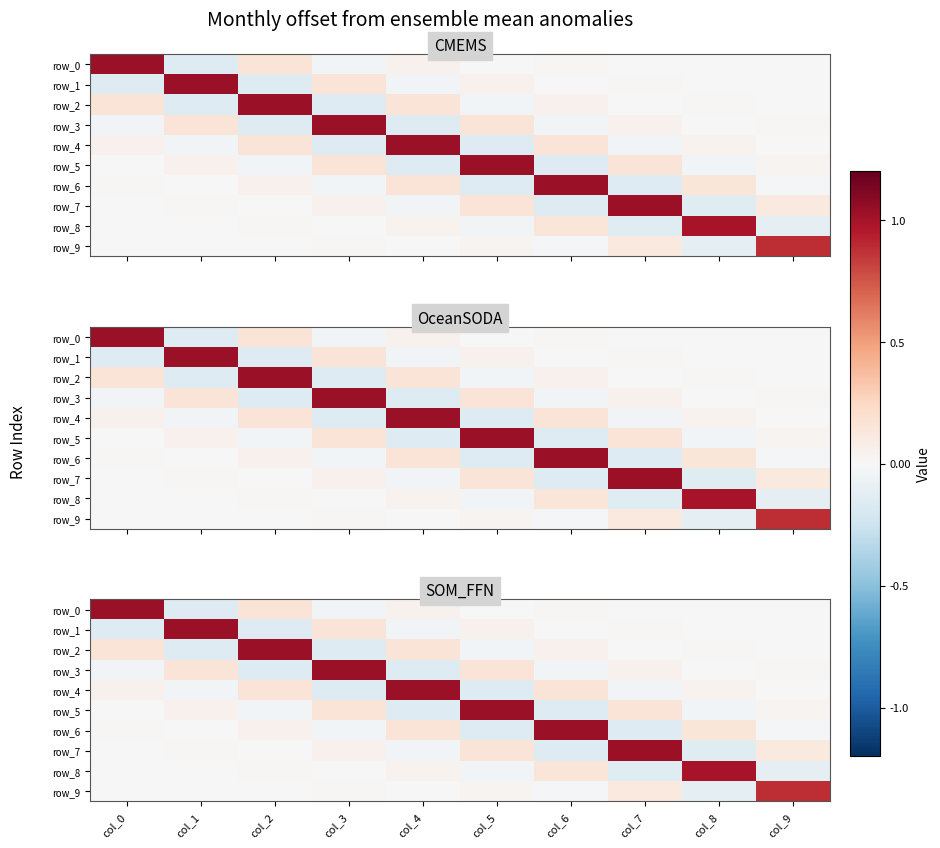

Reading left to right, transcribe all the data shown in this chart.

row_0: 1.0	-0.2	0.2	-0.0	0.0	-0.0	0.0	-0.0	0.0	0.0
row_1: -0.2	1.0	-0.2	0.2	-0.0	0.0	-0.0	0.0	-0.0	0.0
row_2: 0.2	-0.2	1.0	-0.2	0.2	-0.0	0.0	-0.0	0.0	-0.0
row_3: -0.0	0.2	-0.2	1.0	-0.2	0.2	-0.0	0.0	-0.0	0.0
row_4: 0.0	-0.0	0.2	-0.2	1.0	-0.2	0.2	-0.0	0.0	-0.0
row_5: -0.0	0.0	-0.0	0.2	-0.2	1.0	-0.2	0.2	-0.0	0.0
row_6: 0.0	-0.0	0.0	-0.0	0.2	-0.2	1.0	-0.2	0.1	-0.0
row_7: -0.0	0.0	-0.0	0.0	-0.0	0.2	-0.2	1.0	-0.1	0.1
row_8: 0.0	-0.0	0.0	-0.0	0.0	-0.0	0.1	-0.1	1.0	-0.1
row_9: 0.0	0.0	-0.0	0.0	-0.0	0.0	-0.0	0.1	-0.1	0.9